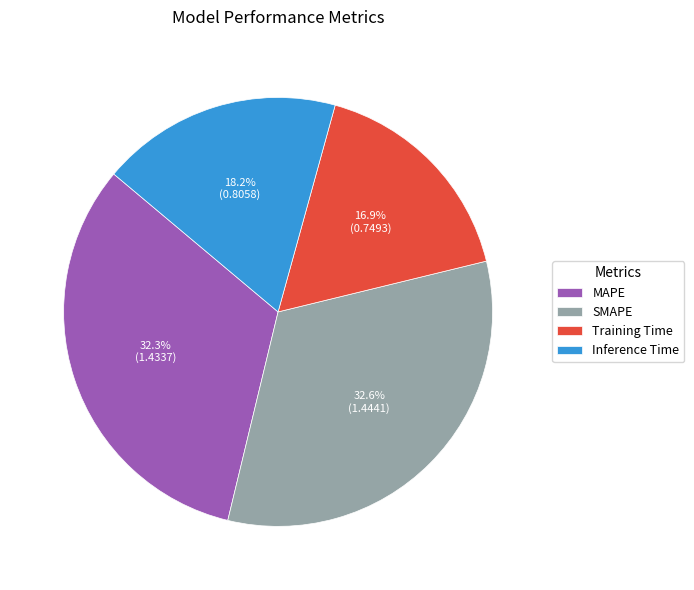

How many segments does this pie chart have?

4